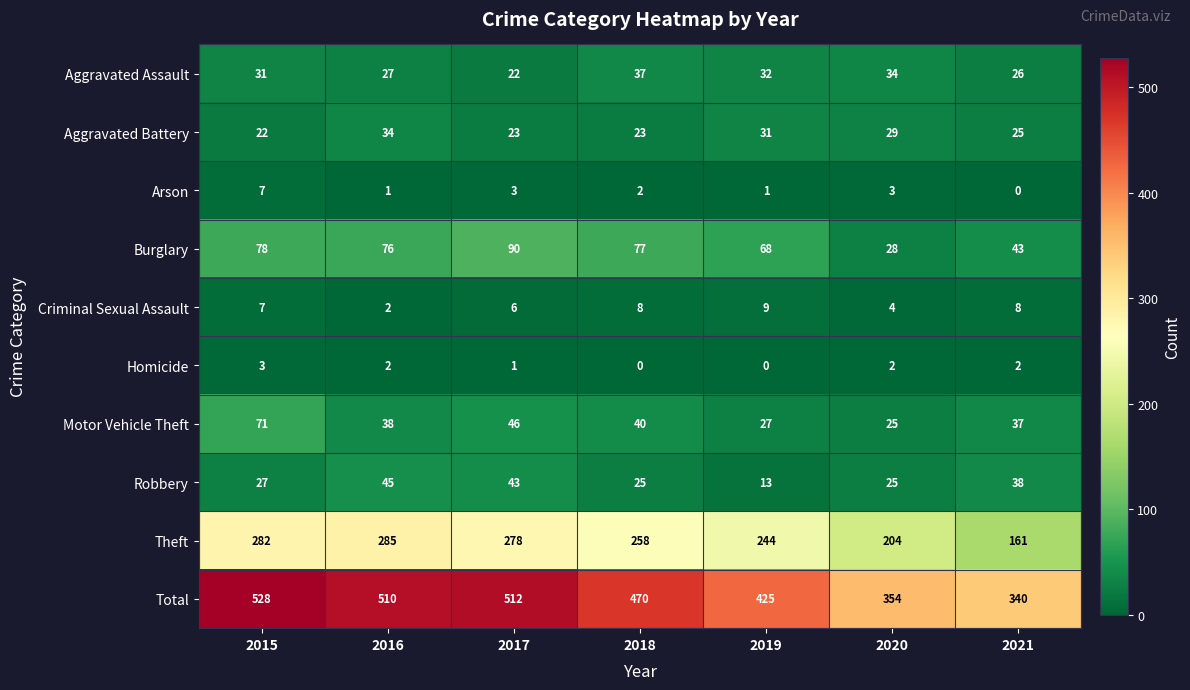

How many series are shown in this chart?

10